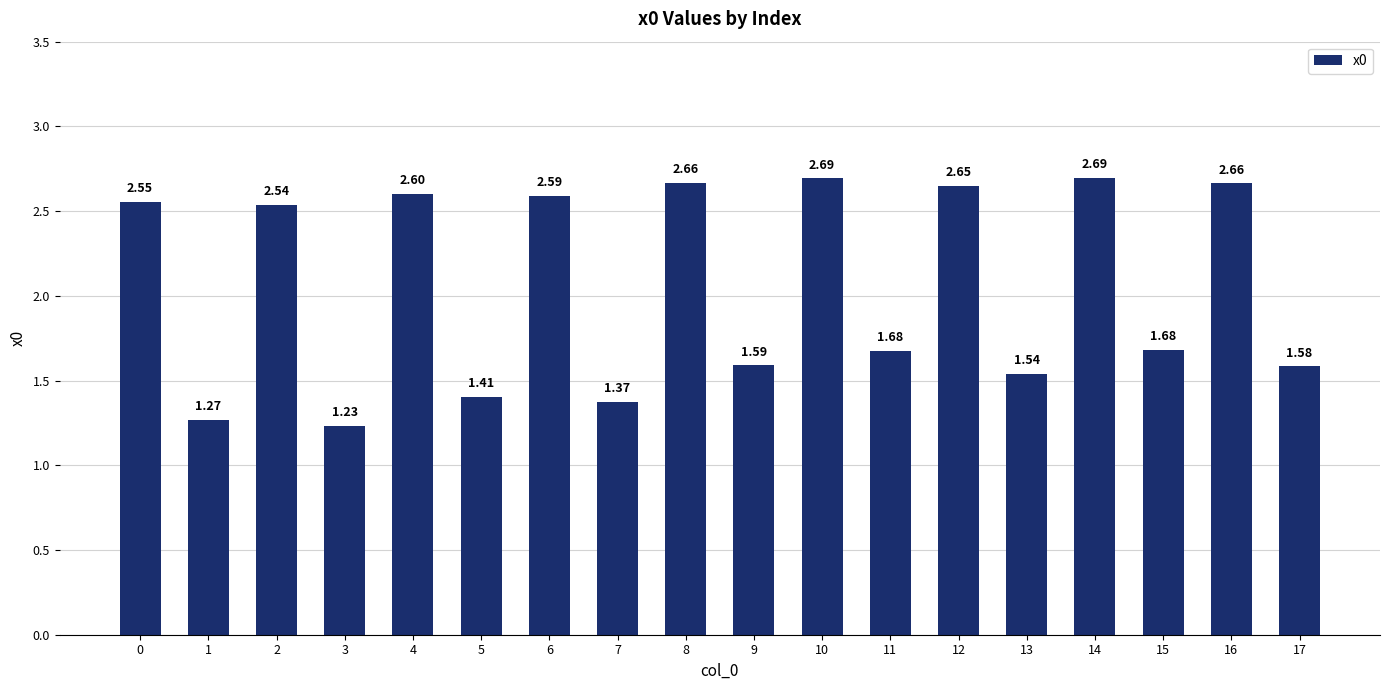

What is the sum of all values?

37.0